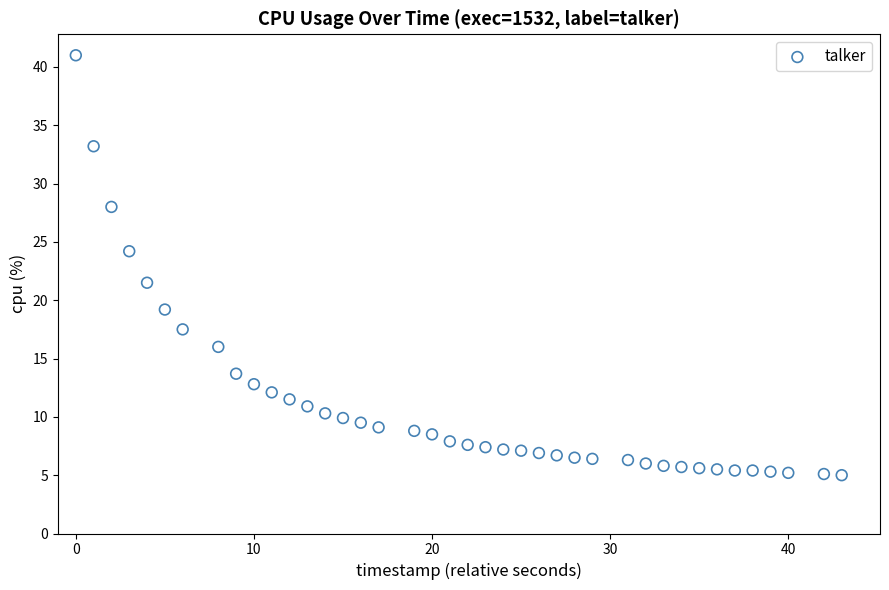

What is the range of Y values (max minus min)?

36.0